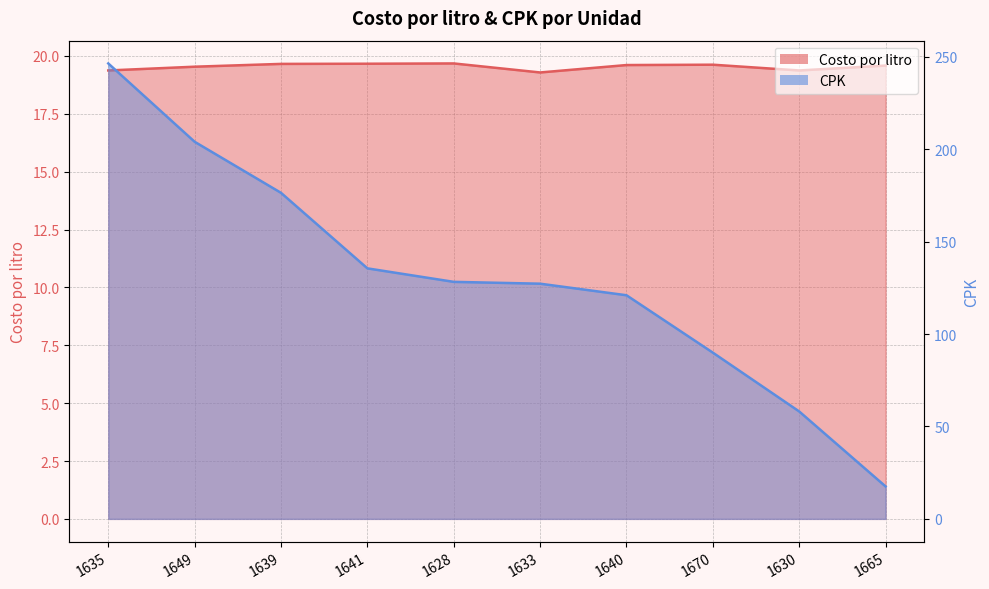

Does the chart display data point markers on the line(s)?

No